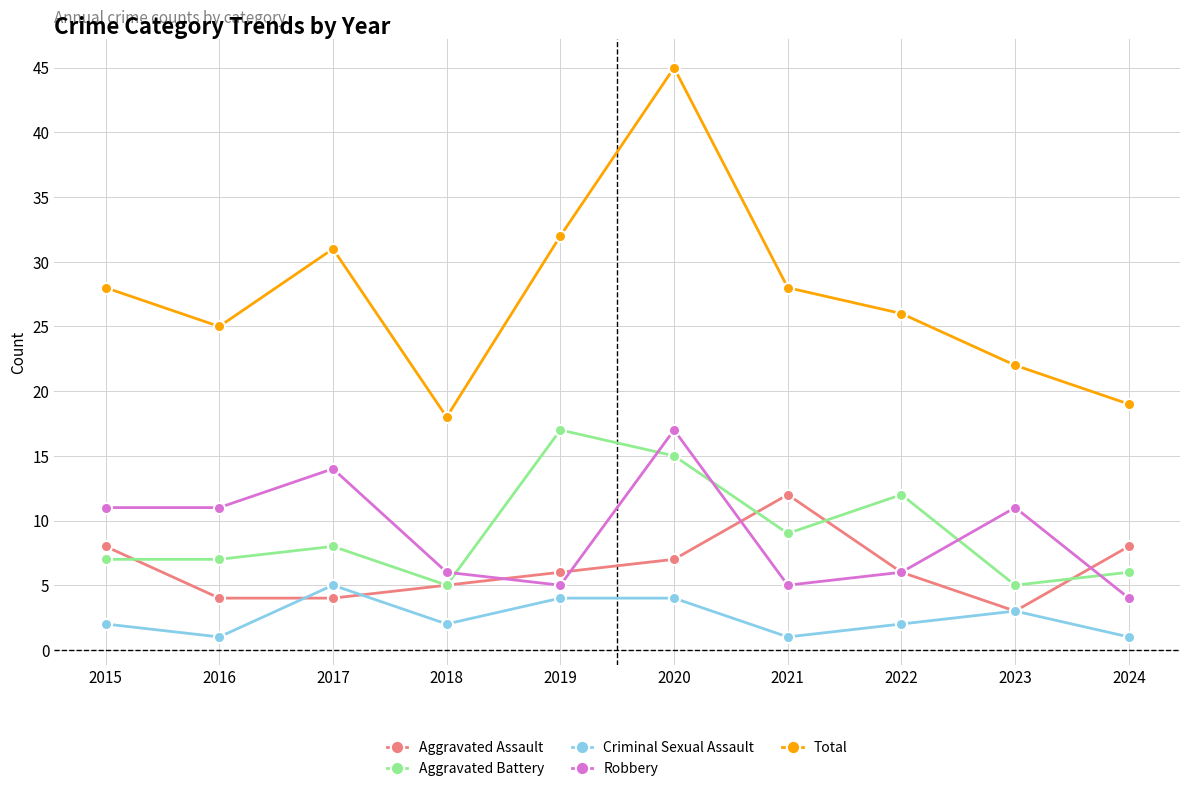

What are all the series names shown in the legend?

Aggravated Assault, Aggravated Battery, Criminal Sexual Assault, Robbery, Total